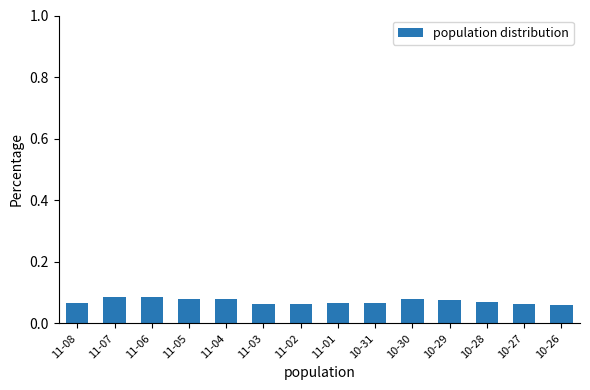

Count the values in the range 0 to 1.

14